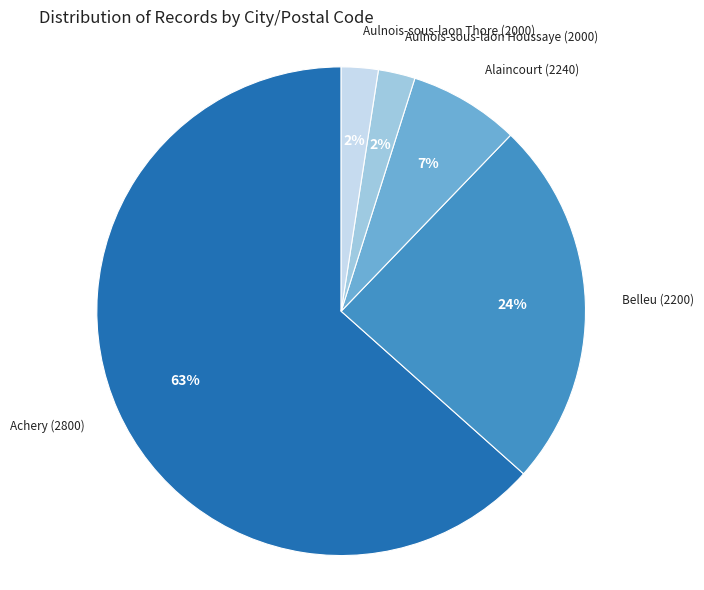

Is there a majority slice in this chart?

Yes